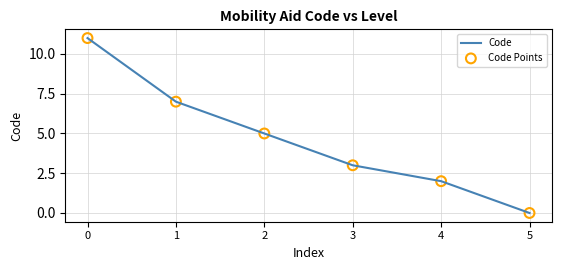

Which category has the lowest value across all series?

5